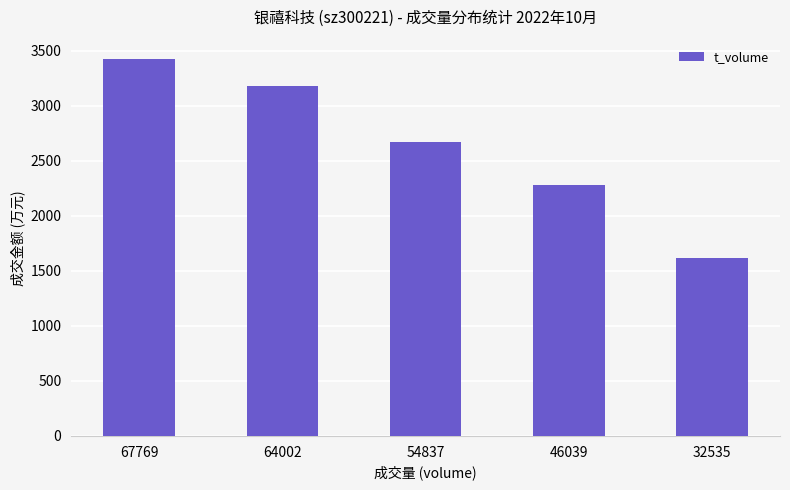

What is the difference between the second highest and minimum values?

1561